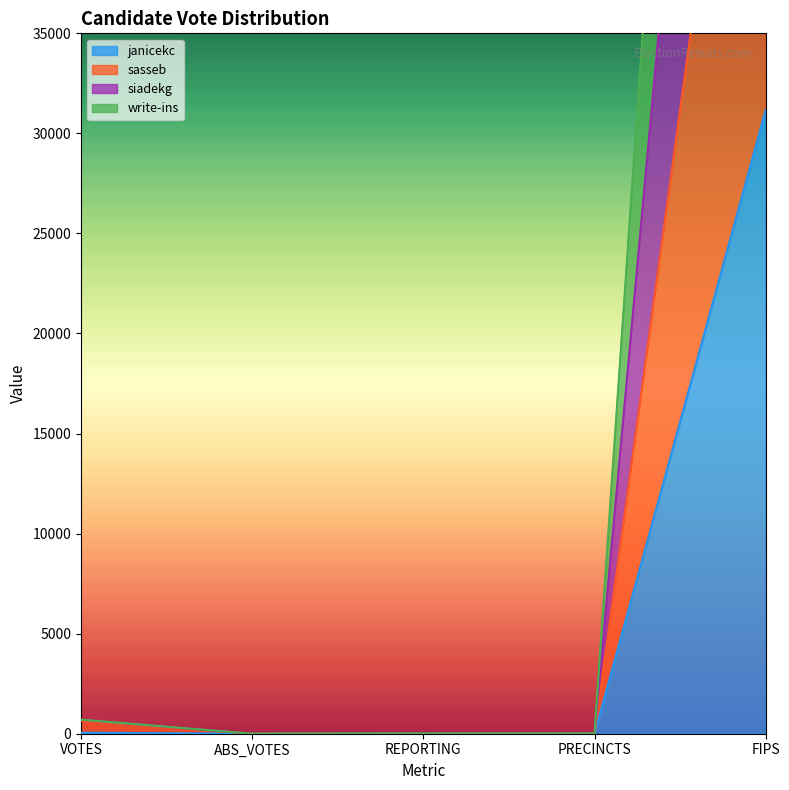

True or false: siadekg and sasseb cross at least once.

False